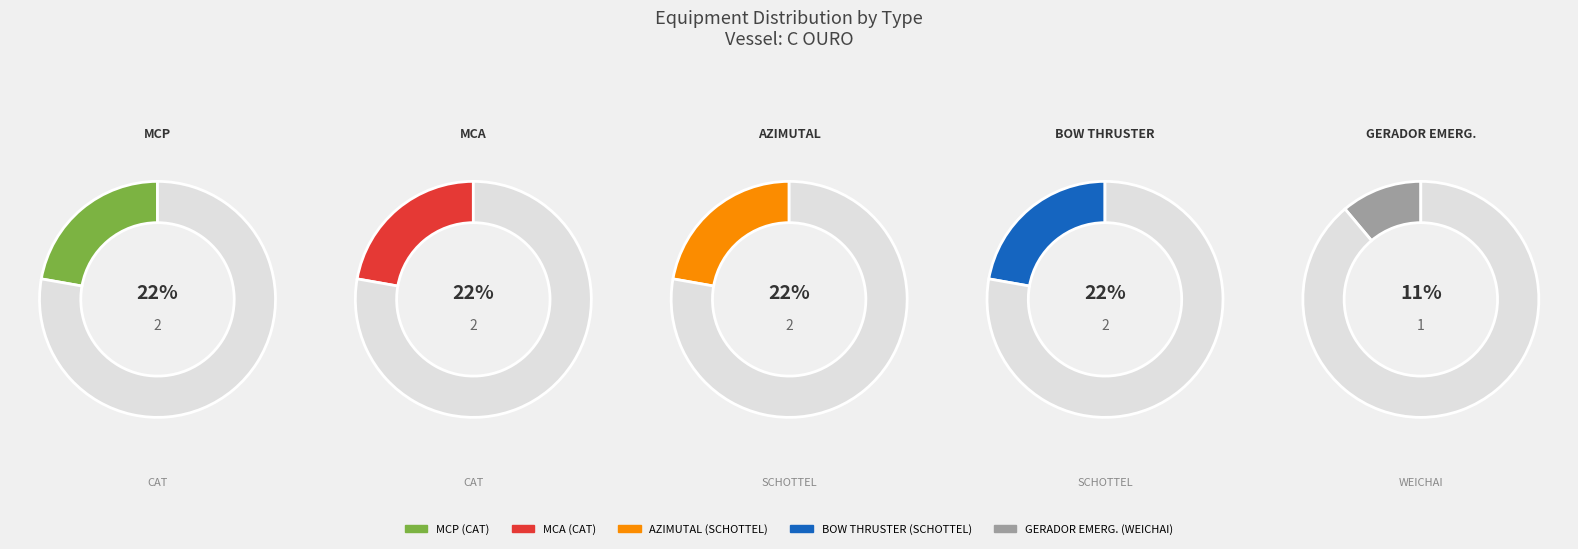

Does any single category account for the majority?

No